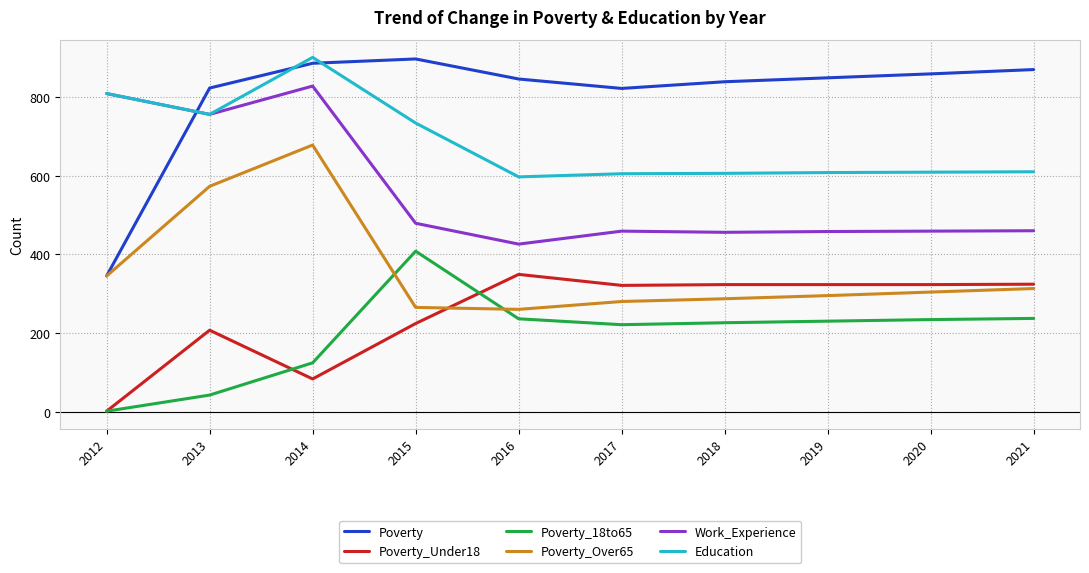

What is the maximum value shown in the chart?

901